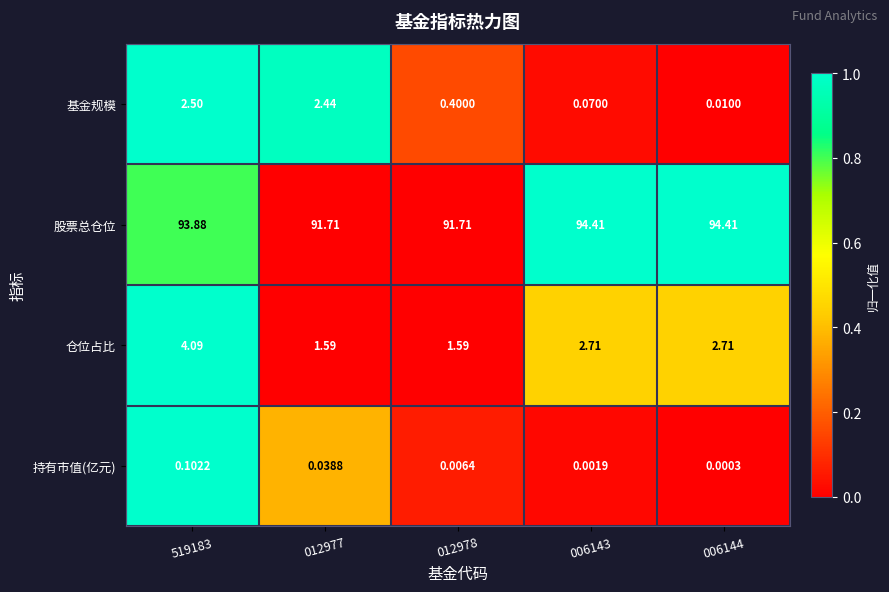

List the series in order of their peak value, lowest first.

持有市值(亿元), 基金规模, 仓位占比, 股票总仓位